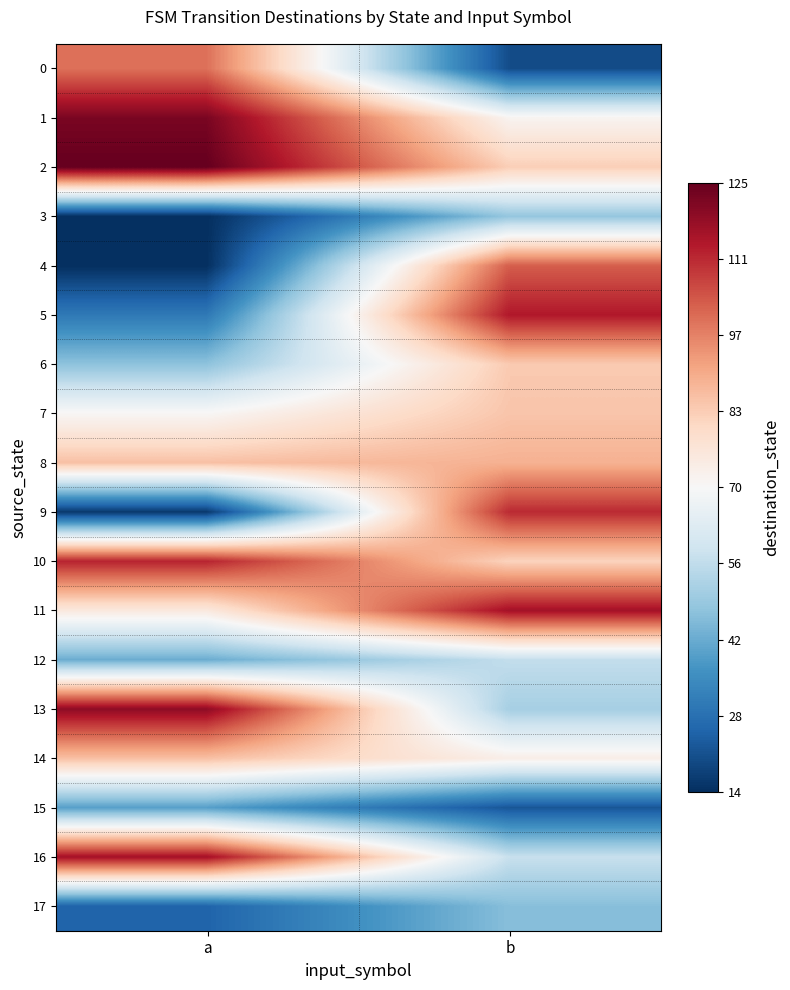

What is the minimum value shown in the chart?

14